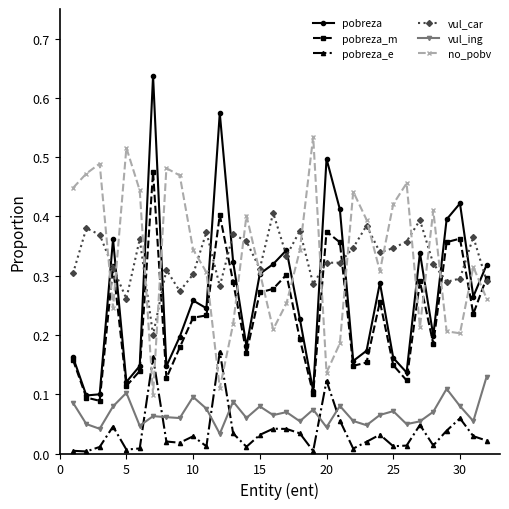

Rank the series by their maximum value, from lowest to highest.

vul_ing, pobreza_e, vul_car, pobreza_m, no_pobv, pobreza